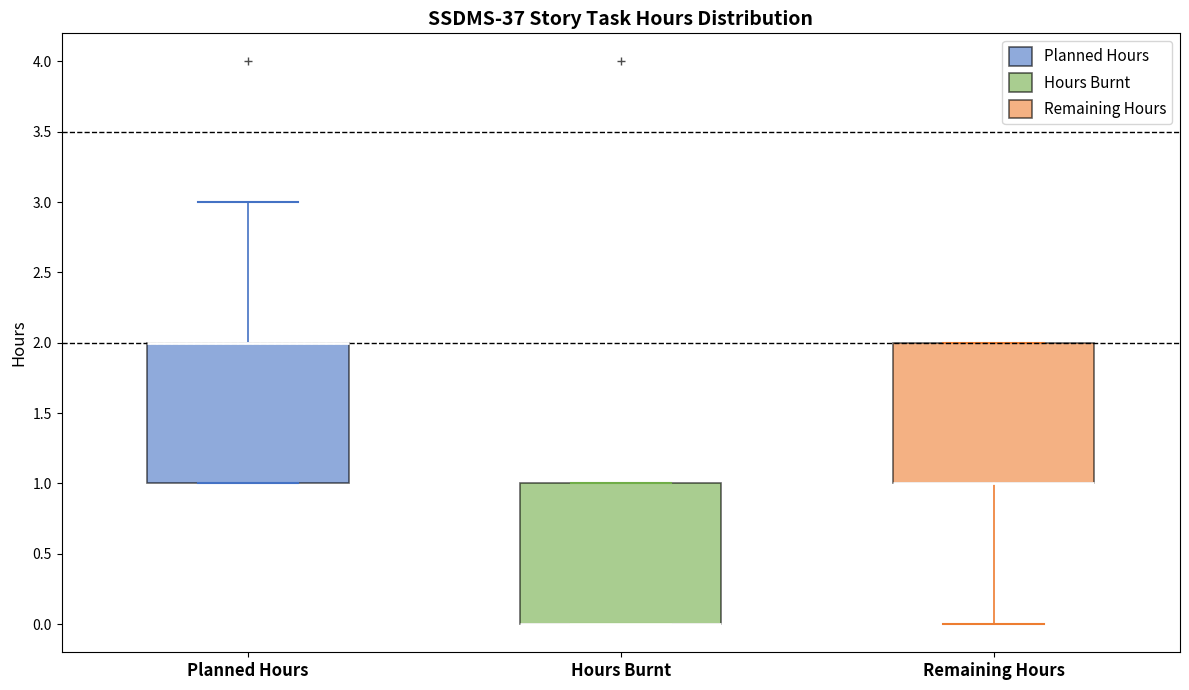

Reading left to right, transcribe this box plot: for each box, give where its median line is, the range the box spans, and where its two whiskers end, as read against the y-axis. The values are not printed on the chart, so give them approximately, as read against the axis.

Planned Hours: median 2 (drawn on the box's upper edge), box 1 to 2, whiskers 1 to 3
Hours Burnt: median 0 (drawn on the box's lower edge), box 0 to 1, whiskers 0 to 1
Remaining Hours: median 1 (drawn on the box's lower edge), box 1 to 2, whiskers 0 to 2